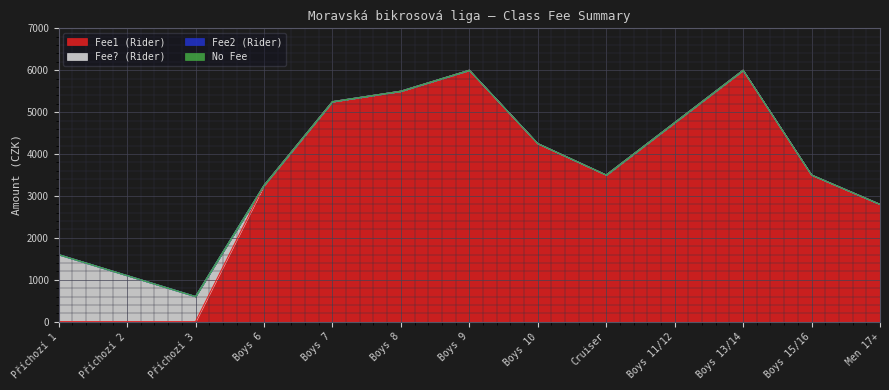

What is the sum of the Fee1 (Rider) values at Boys 13/14 and Boys 7?

11250